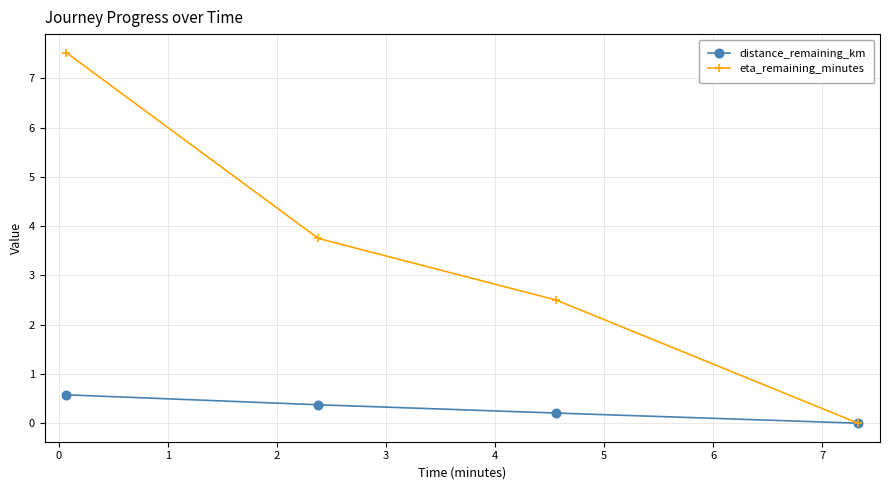

What is the difference between the second highest and minimum values in the distance_remaining_km series?

0.4